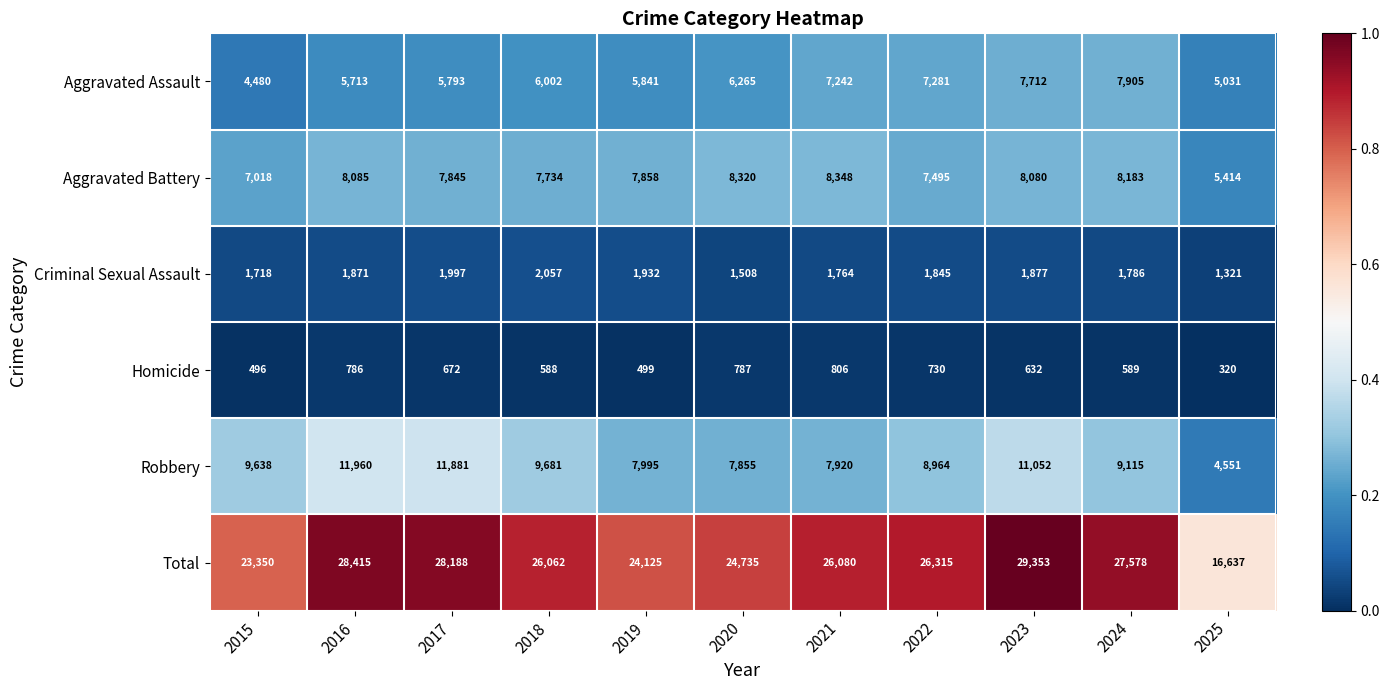

Rank the categories by Aggravated Assault value from highest to lowest.

2024, 2023, 2022, 2021, 2020, 2018, 2019, 2017, 2016, 2025, 2015